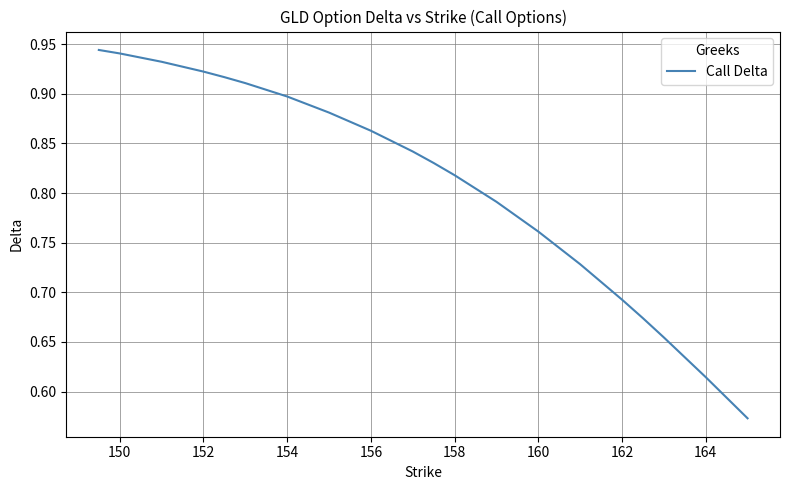

What is the difference between the maximum and minimum values?

0.4